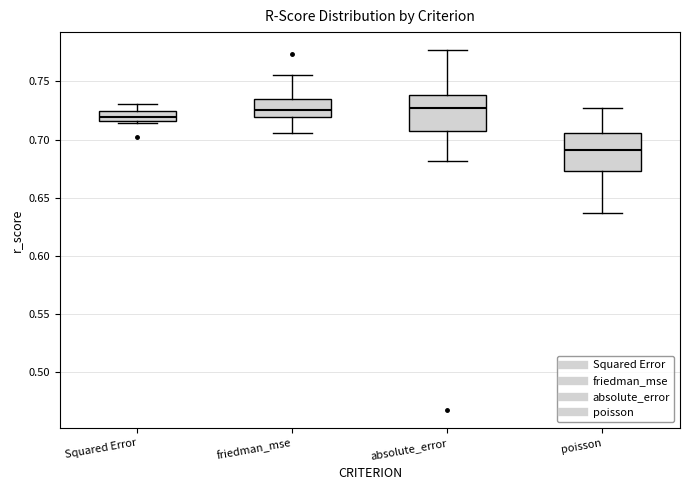

Reading left to right, read every box against the y-axis: the position of its median line, the range the box covers, and the ends of its whiskers. The values are not printed on the chart, so give them approximately, as read against the axis.

Squared Error: median 0.720, box 0.715 to 0.725, whiskers 0.715 (just below the box's lower edge) to 0.730
friedman_mse: median 0.725, box 0.720 to 0.735, whiskers 0.705 to 0.755
absolute_error: median 0.725, box 0.705 to 0.740, whiskers 0.680 to 0.775
poisson: median 0.690, box 0.675 to 0.705, whiskers 0.635 to 0.725